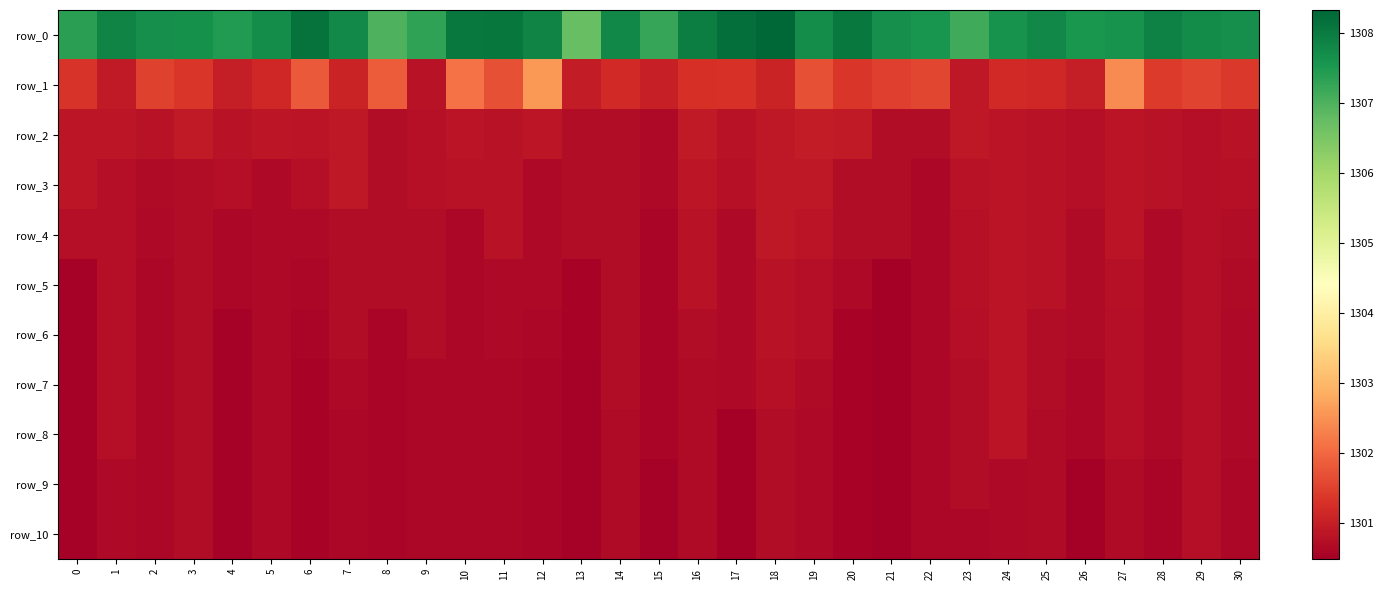

Which series has the largest range (max minus min)?

row_1